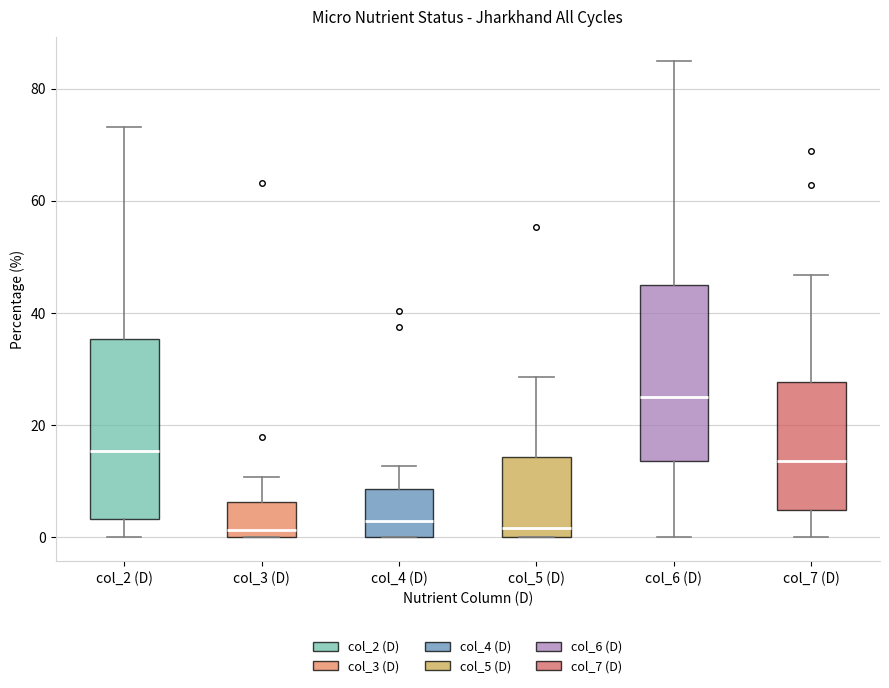

Which box's median line is the highest?

col_6 (D)